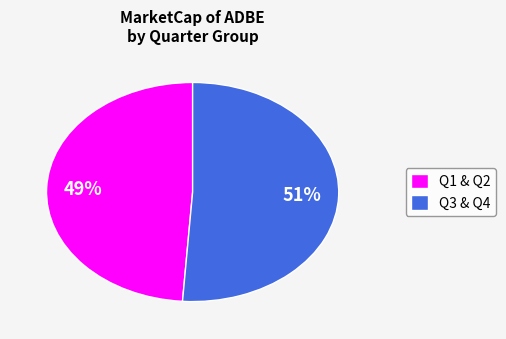

Count the number of slices in the pie.

2